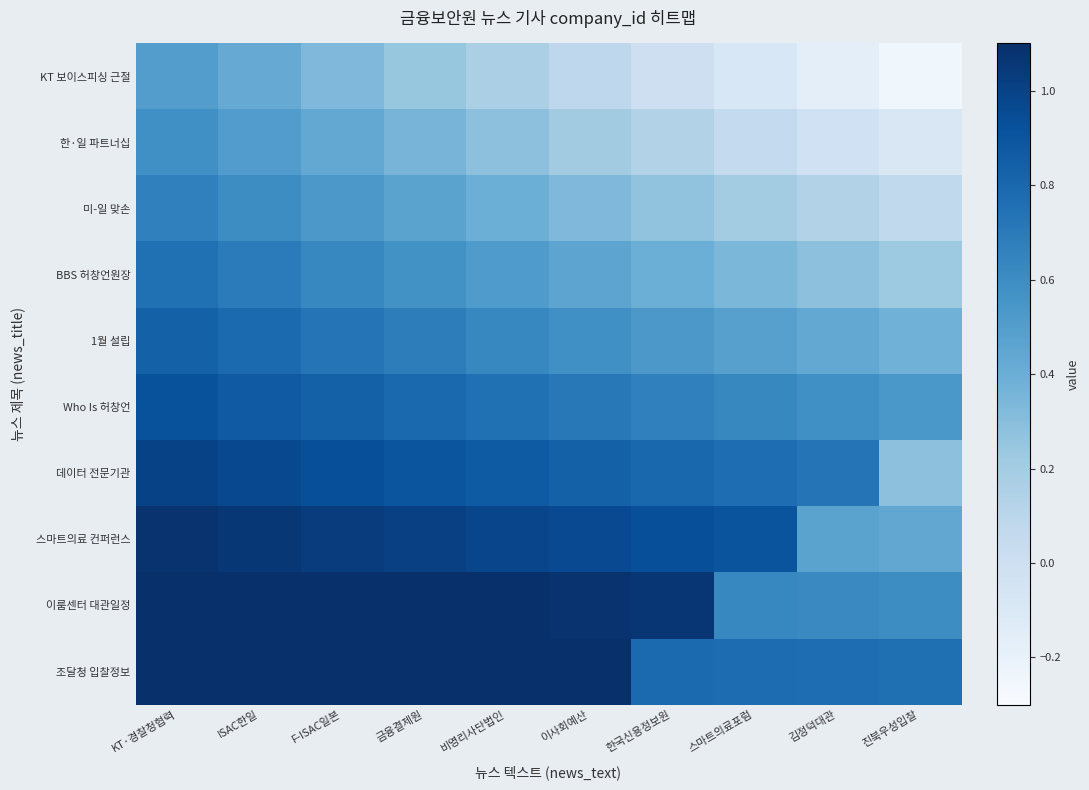

Which label corresponds to the largest value in the chart?

KT·경찰청협력